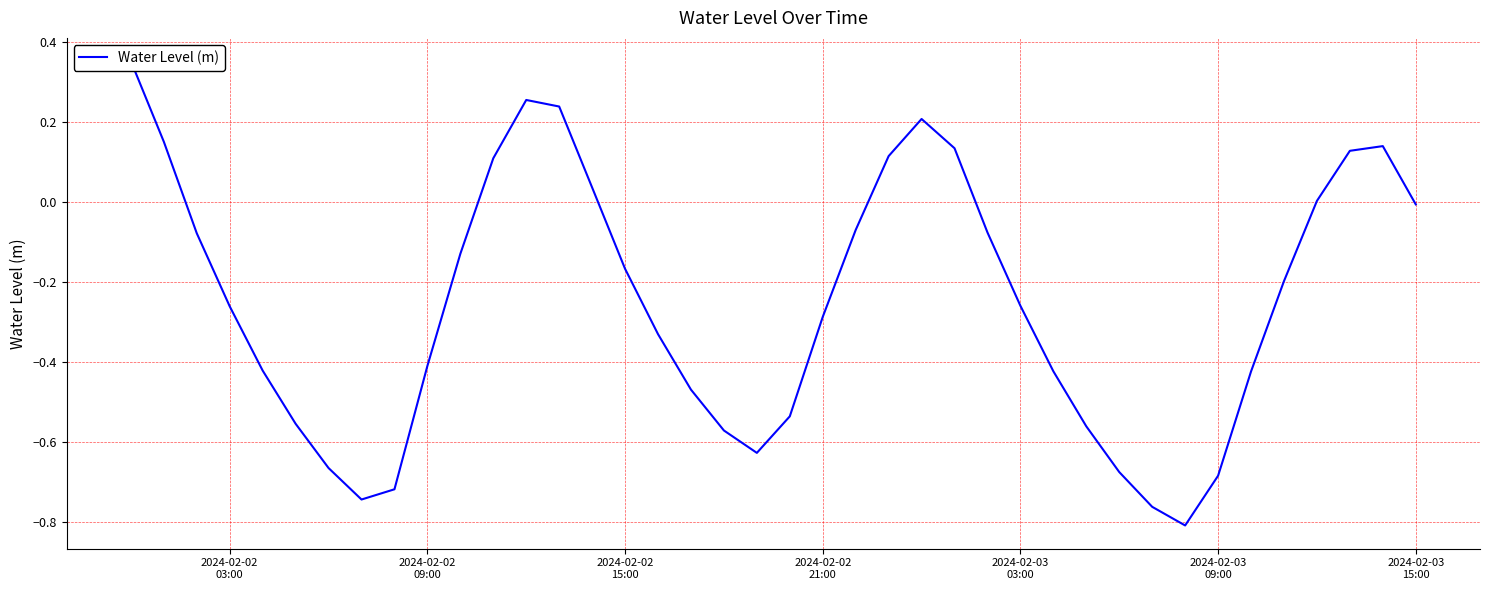

What is the sum of all values?

-10.0